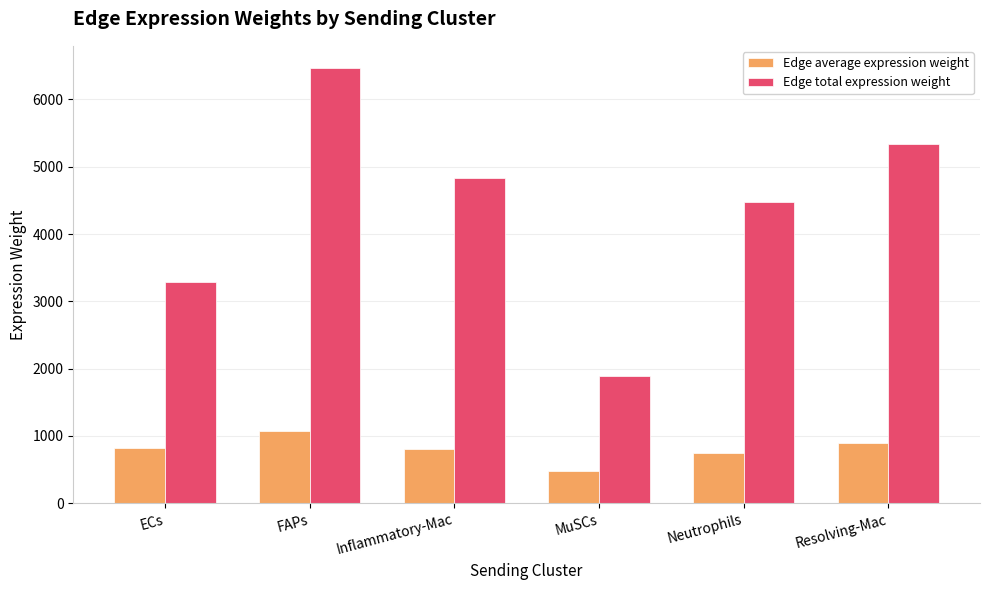

Is the value of Edge average expression weight at Resolving-Mac greater than the value of Edge total expression weight at Neutrophils?

No